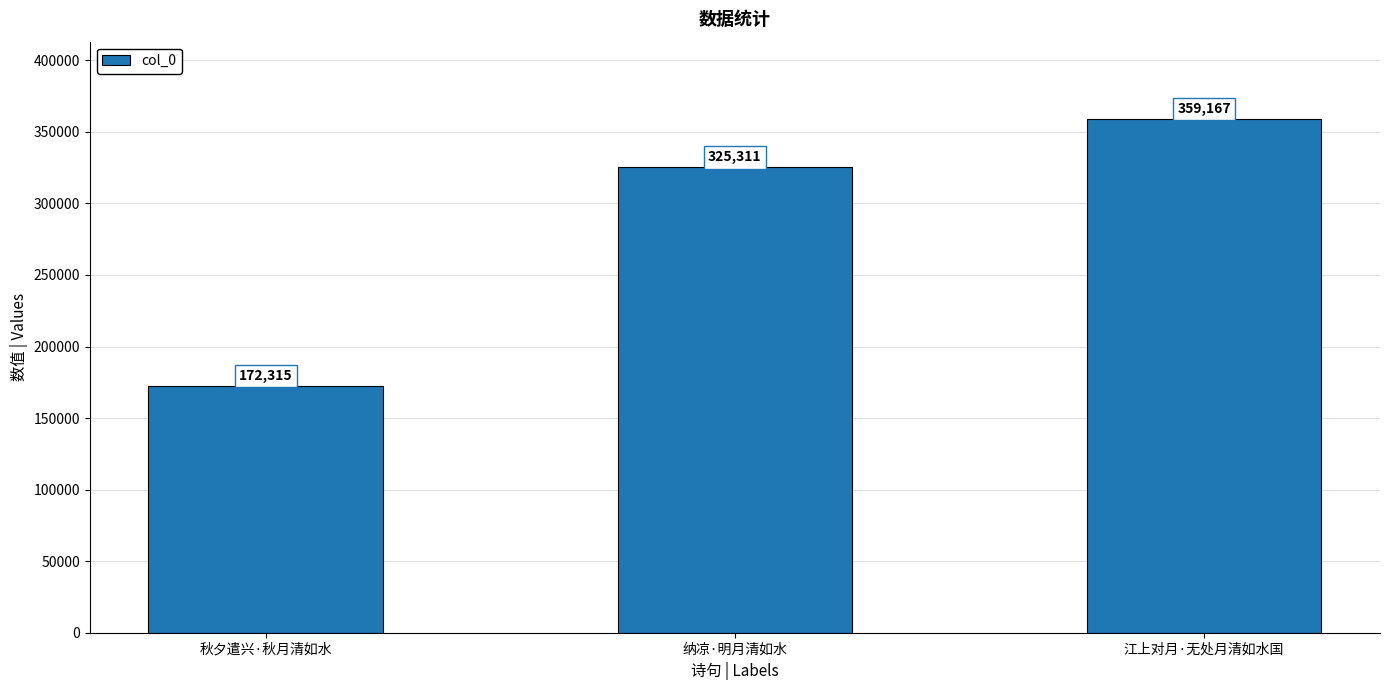

Which label corresponds to the largest value in the chart?

江上对月·无处月清如水国